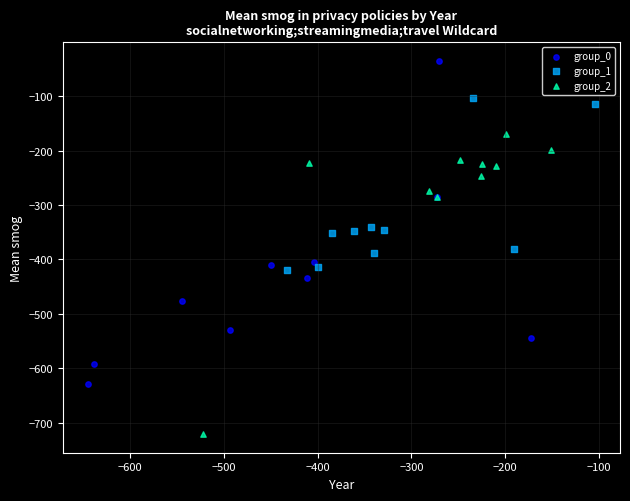

Which series has the largest Y range (max minus min)?

group_0